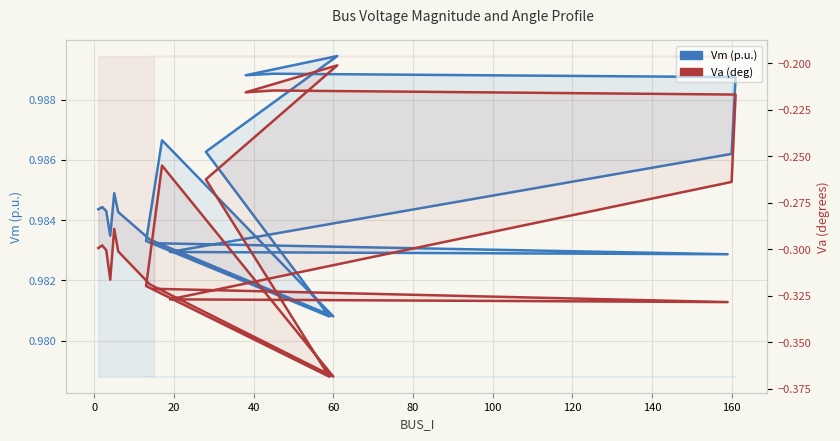

What is the average value of the Va (deg) series?

-0.3